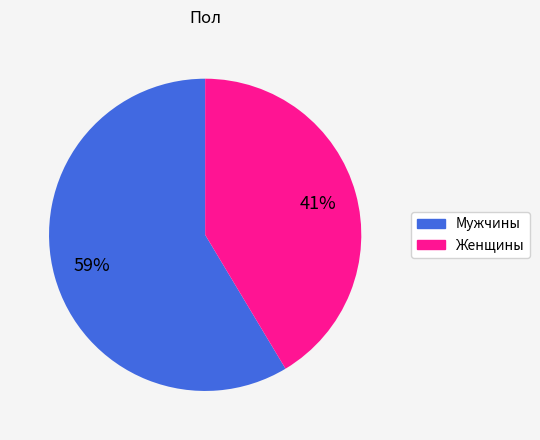

To the nearest percent, what is the average slice percentage?

50%